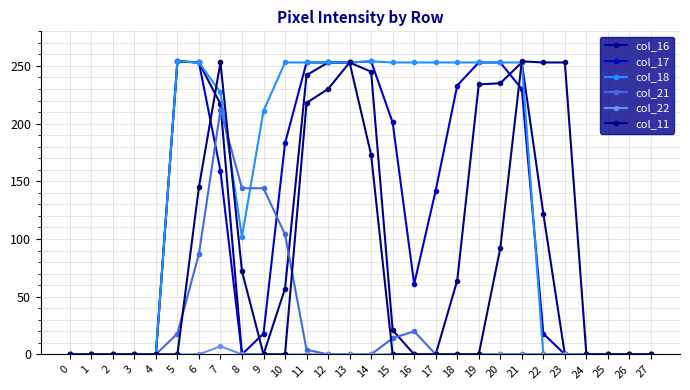

How many values in the col_17 series are below 142?

14